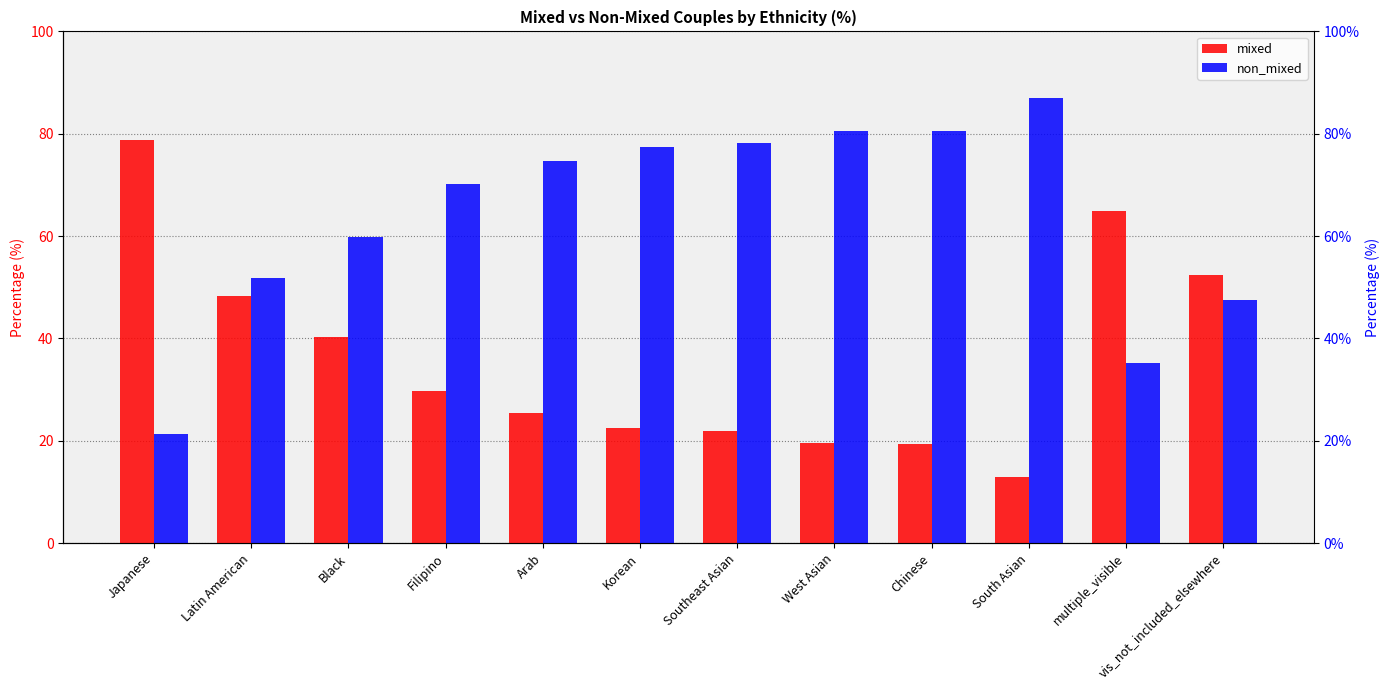

How many data points in mixed are less than 29?

6